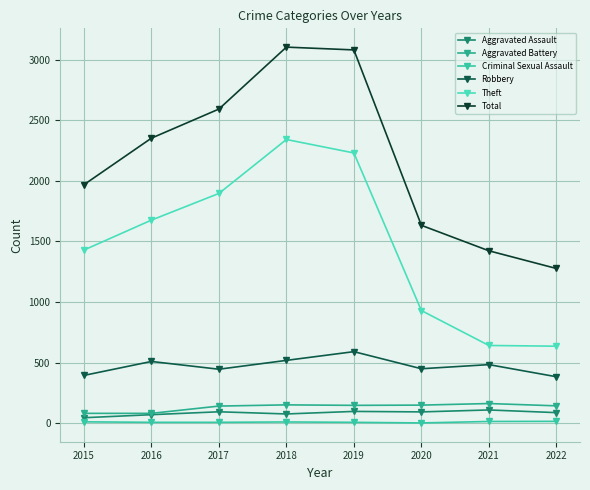

What is the minimum value for Aggravated Assault?

46